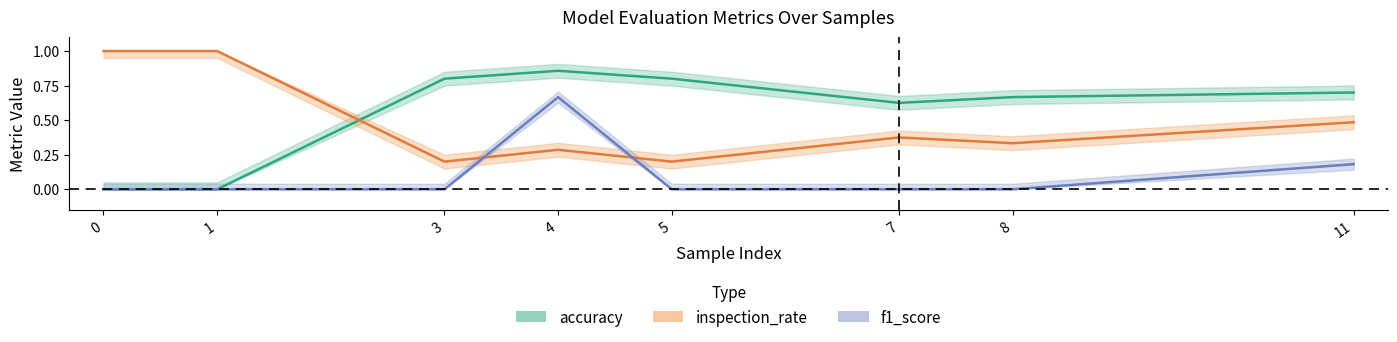

At how many categories does at least one series exceed 0?

8